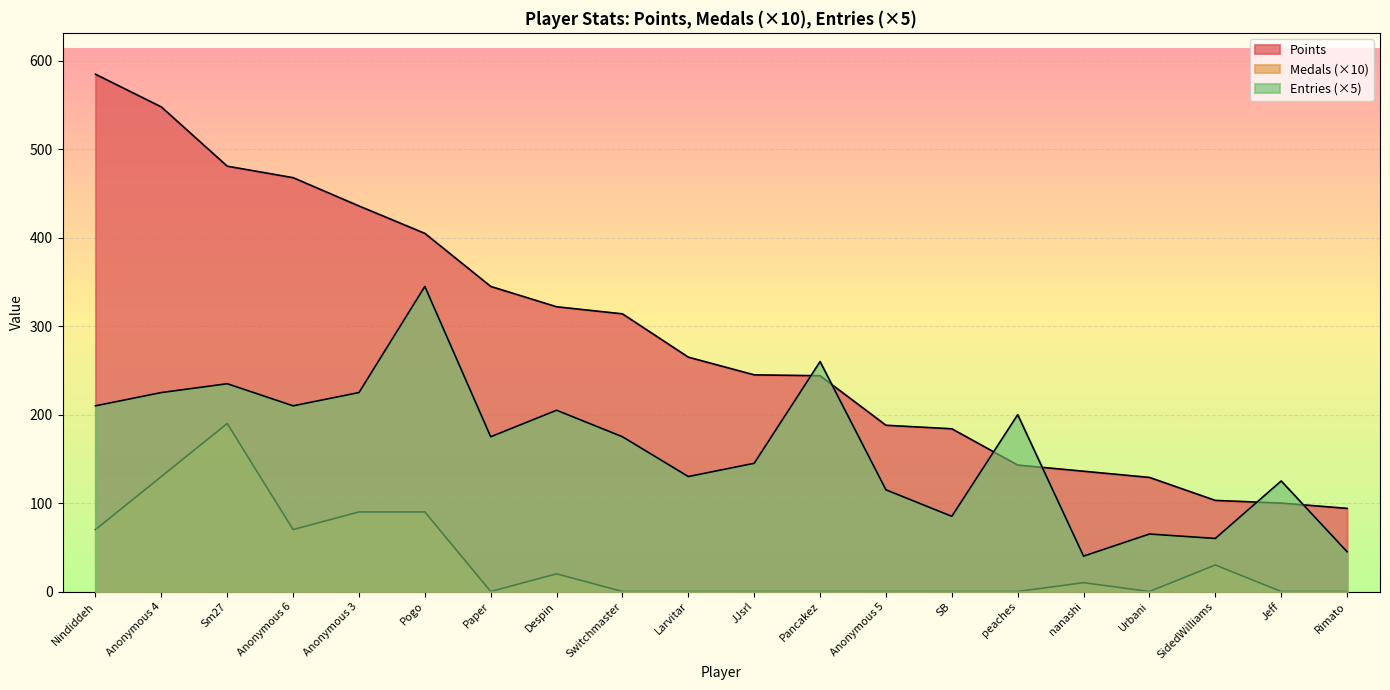

List the labels in order of Entries value, largest first.

Pogo, Pancakez, Sm27, Anonymous 4, Anonymous 3, Nindiddeh, Anonymous 6, Despin, peaches, Paper, Switchmaster, JJsrl, Larvitar, Jeff, Anonymous 5, SB, Urbani, SidedWilliams, Rimato, nanashi